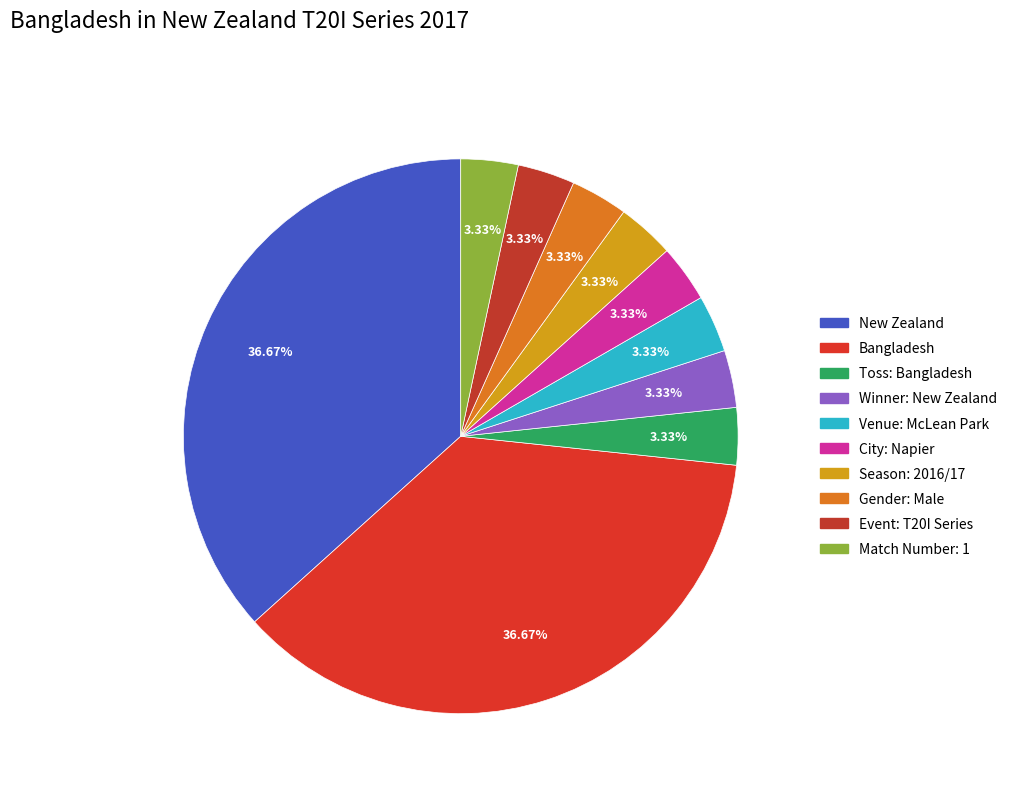

Is there a majority slice in this chart?

No